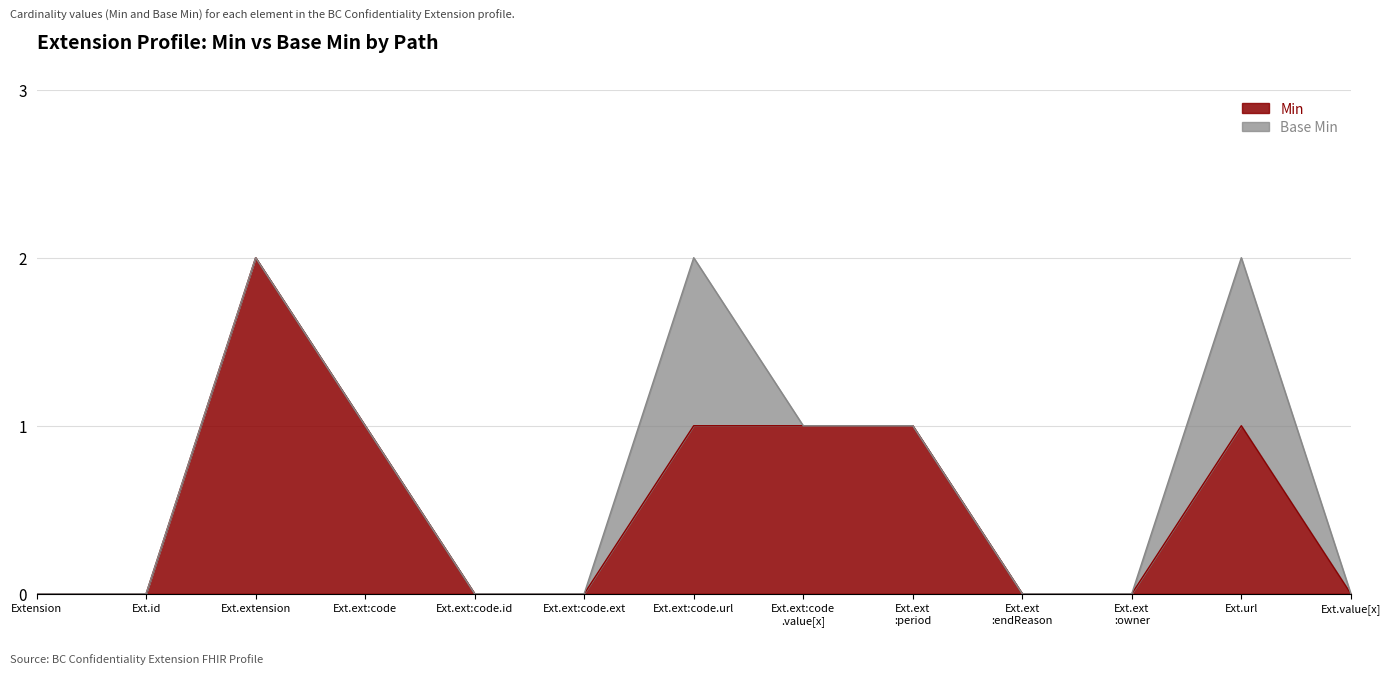

How many interior local peaks (higher than both neighbors) does the data have?

2